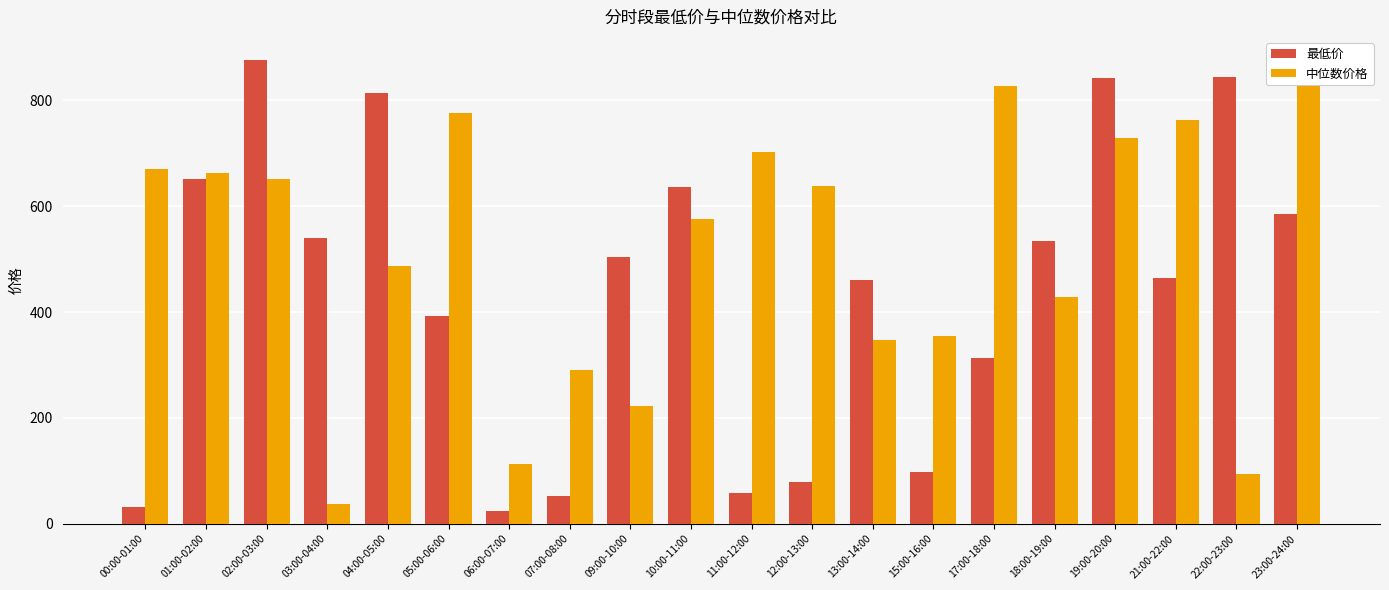

Does the chart contain stacked bars?

No